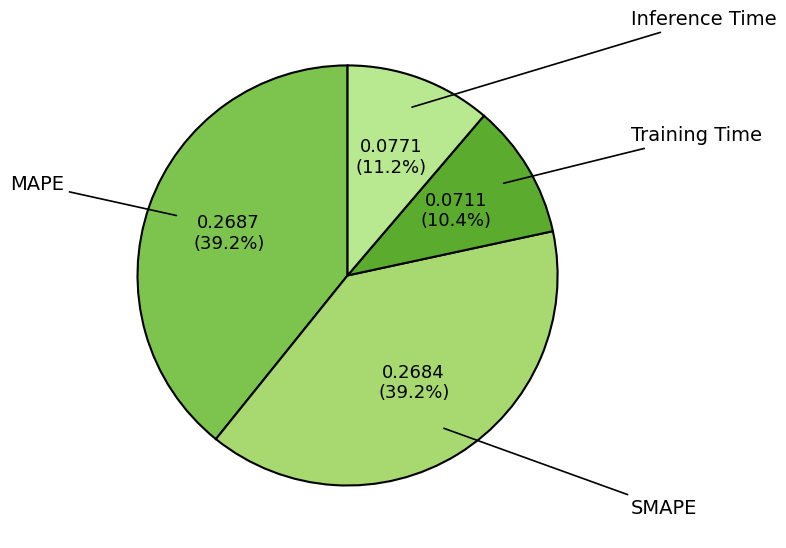

To the nearest percent, what percentage of the pie is Inference Time?

11%